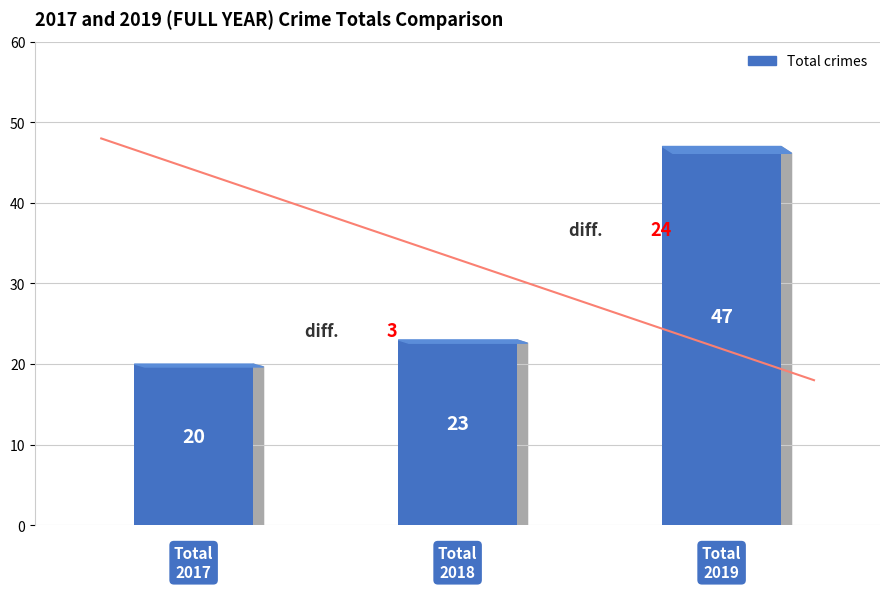

What is the value of the 3rd bar from the left?

47